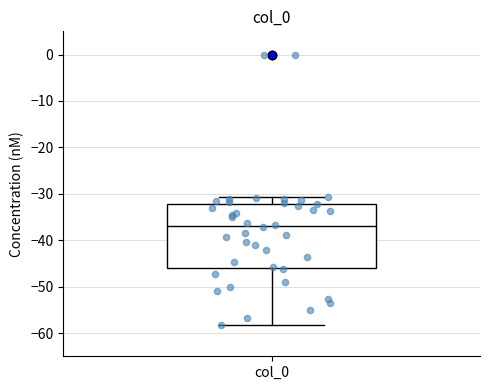

Where does the lower whisker of the box for col_0 end on the y-axis? The values are not printed on the chart, so give them approximately, as read against the axis.

-58